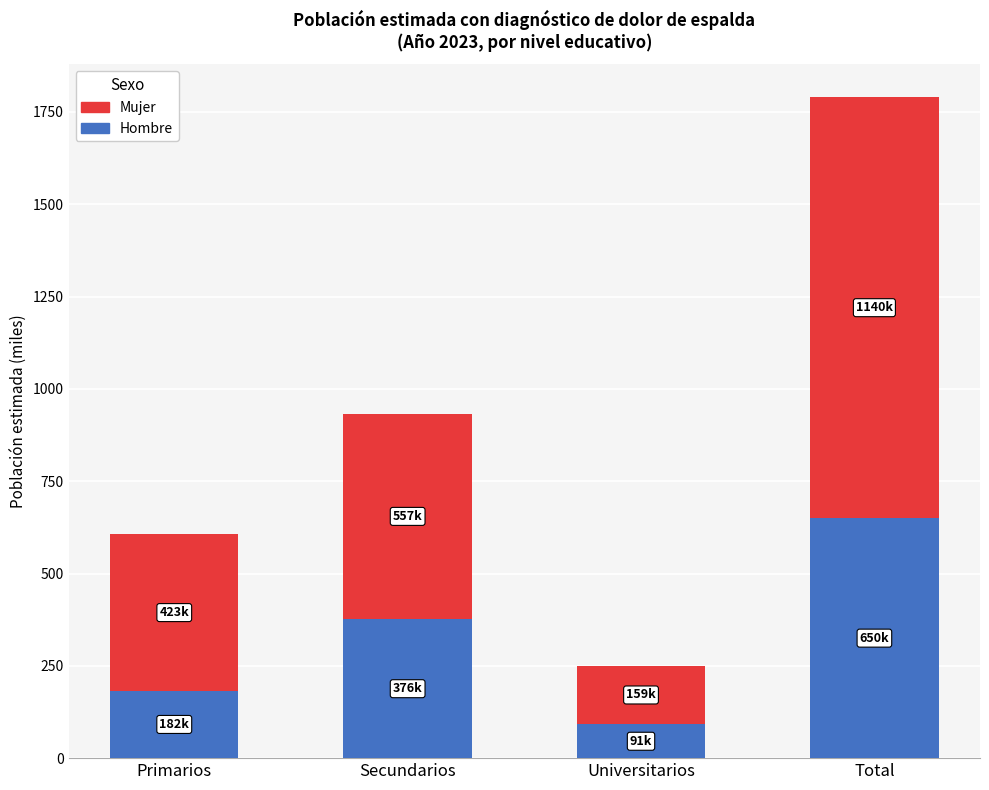

The Hombre series shows 91.4 at Universitarios. True or false?

True